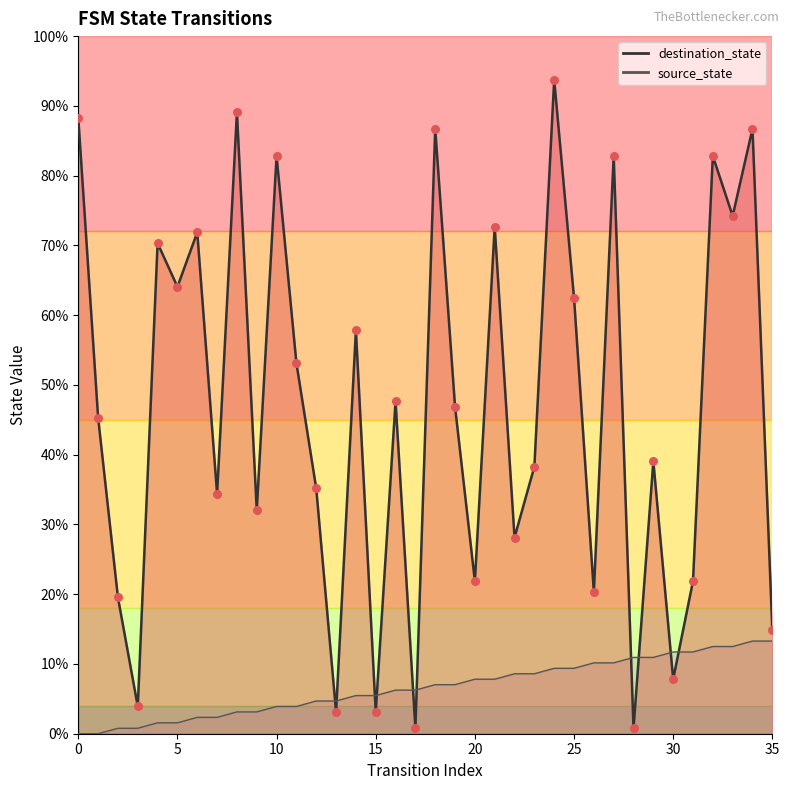

What are all the series names shown in the legend?

source_state, destination_state